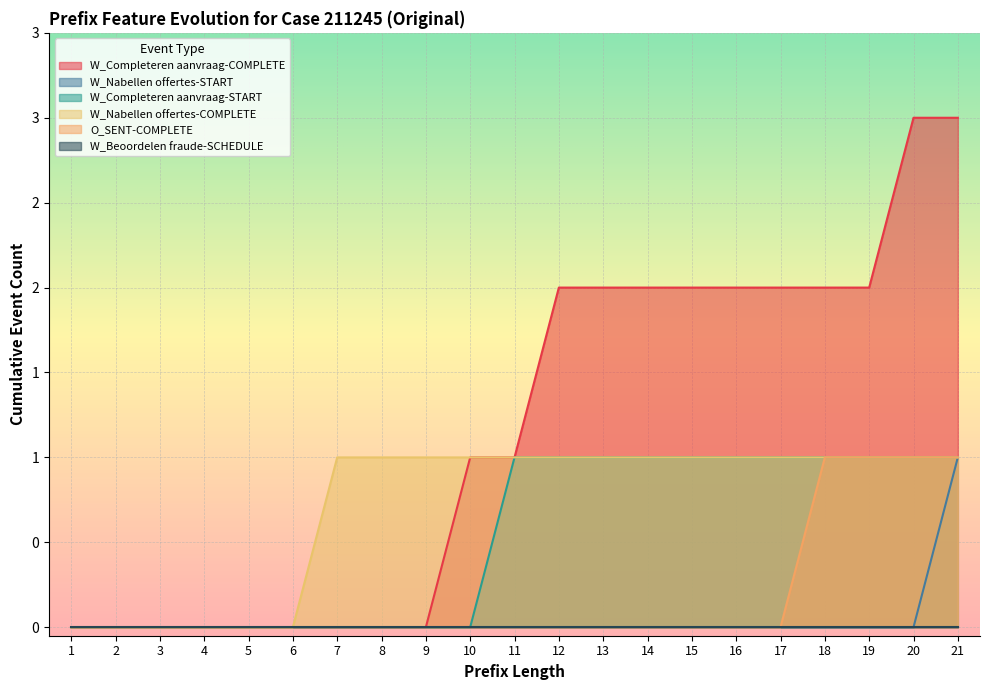

What is the spread (max minus min) of values at 14?

2